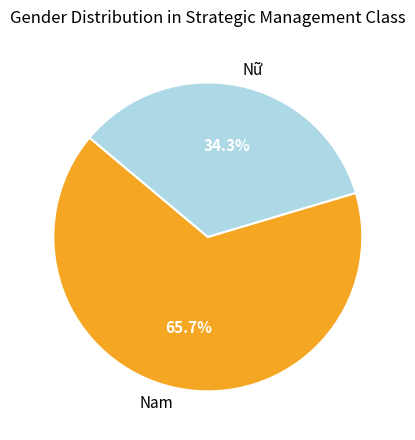

Approximately how many times larger is the value at Nữ compared to Nam?

0.5